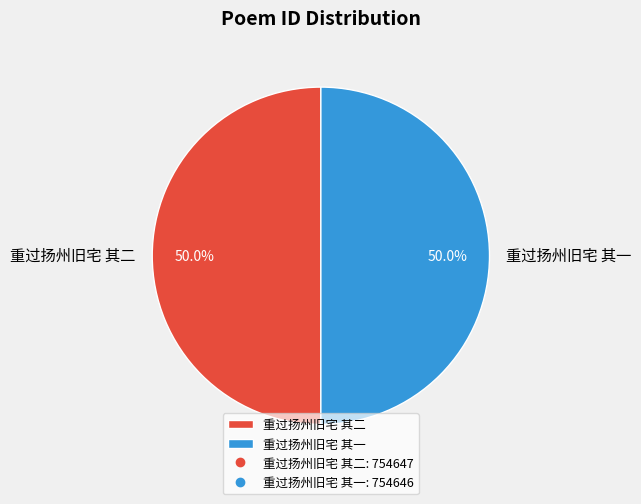

How many slices are in this pie chart?

2